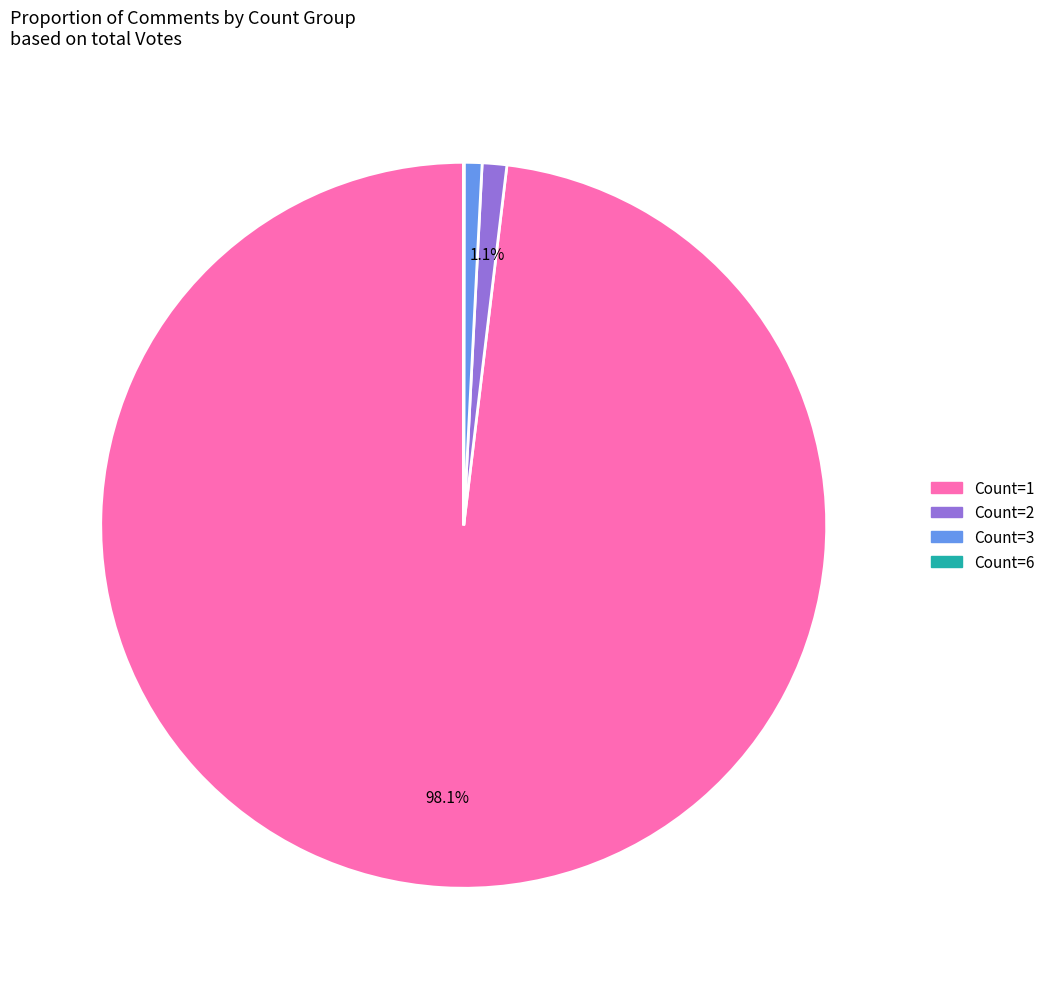

Does any single category account for the majority?

Yes